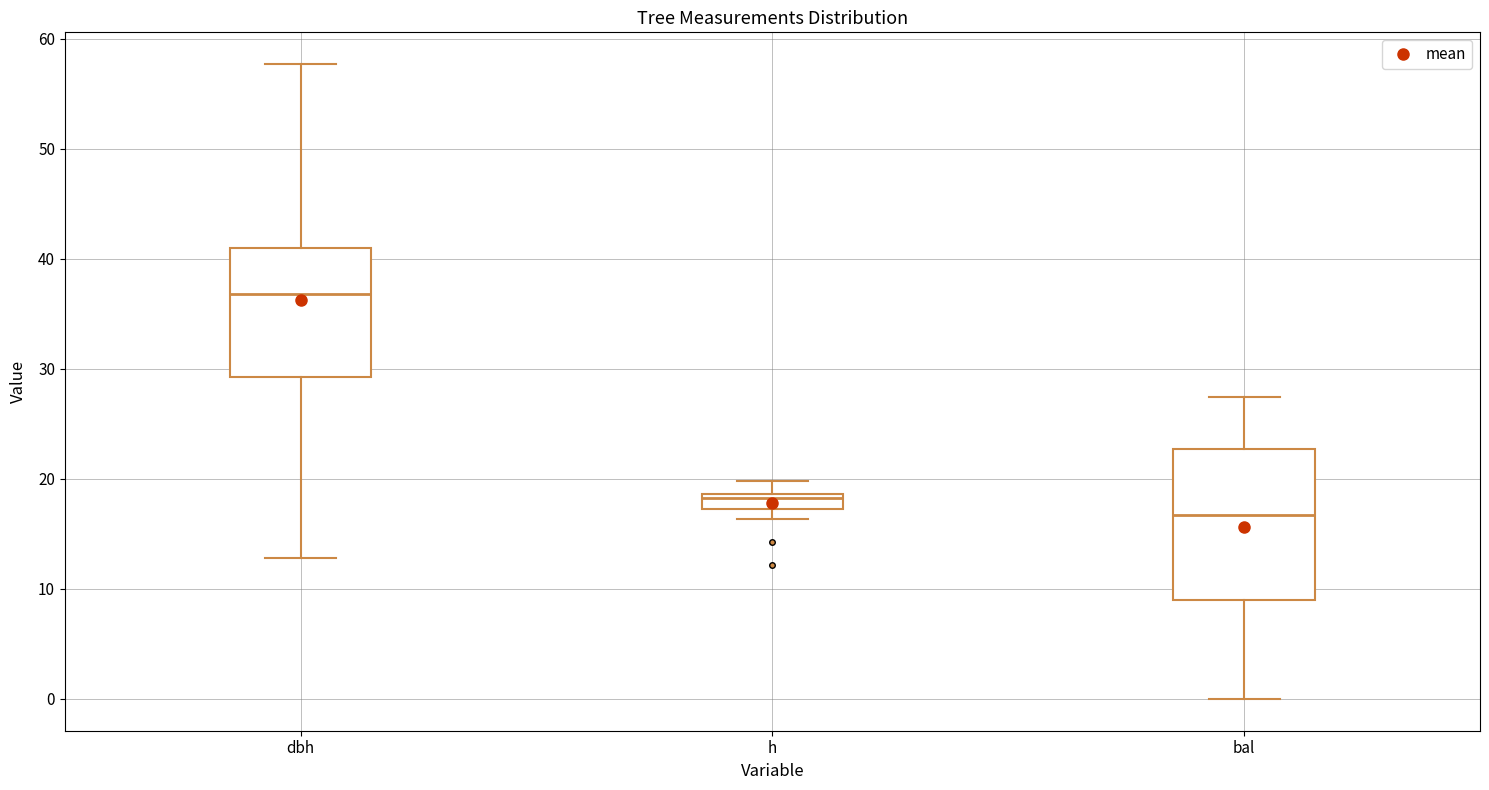

Where is the upper edge of the box for h on the y-axis? The values are not printed on the chart, so give them approximately, as read against the axis.

19